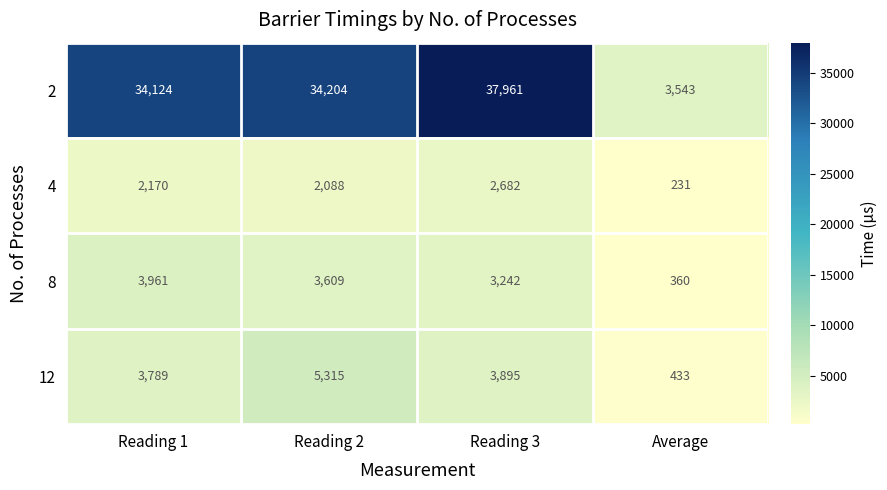

What is the difference between the 2 values at Average and Reading 1?

30581